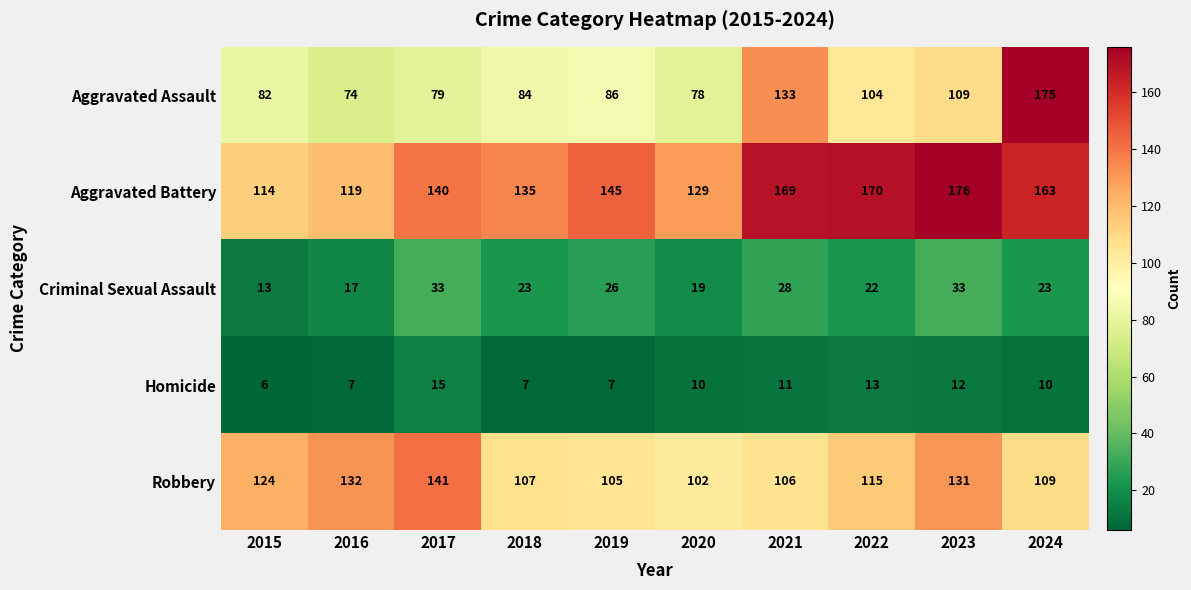

At which category is the sum across all series the highest?

2024